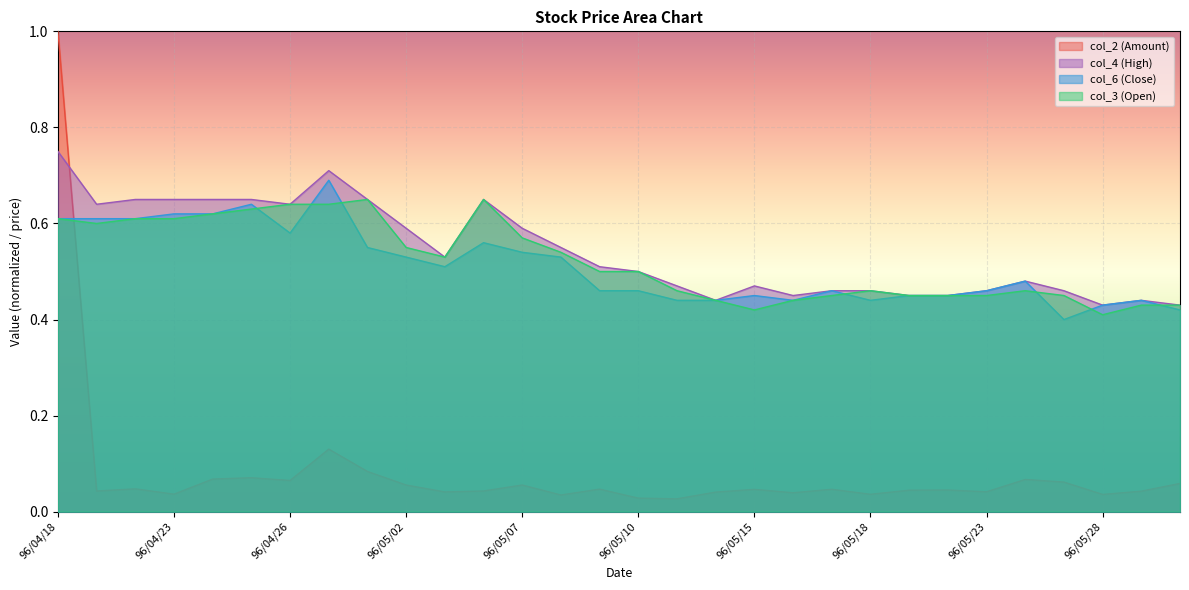

At 96/05/14, list the series in order from largest to smallest.

col_6 (Close), col_3 (Open), col_4 (High), col_2 (Amount)